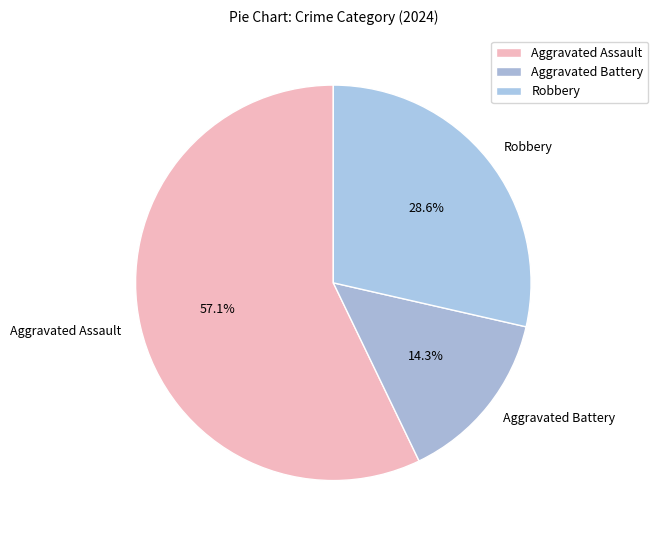

What is the ratio of the value at Robbery to the value at Aggravated Assault?

0.5